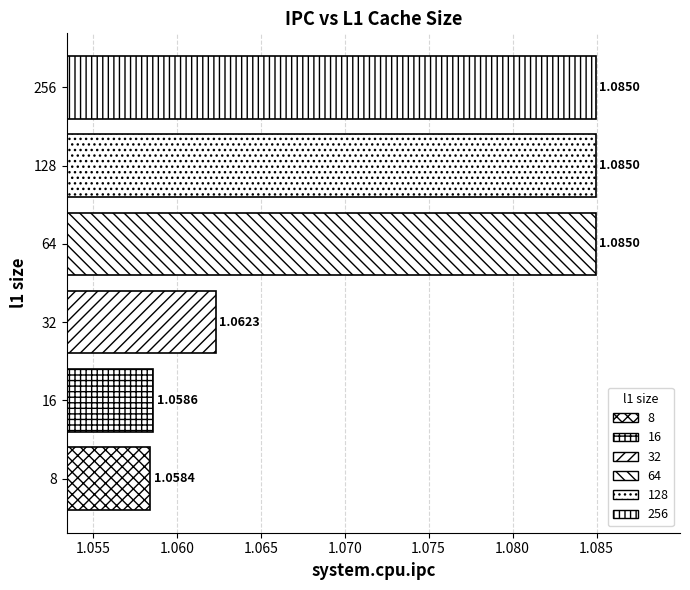

What is the sum of all values?

6.4